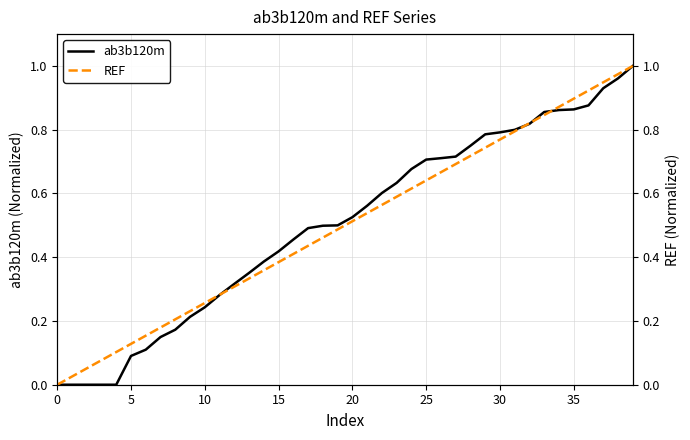

How many intersections are there between REF and ab3b120m?

4